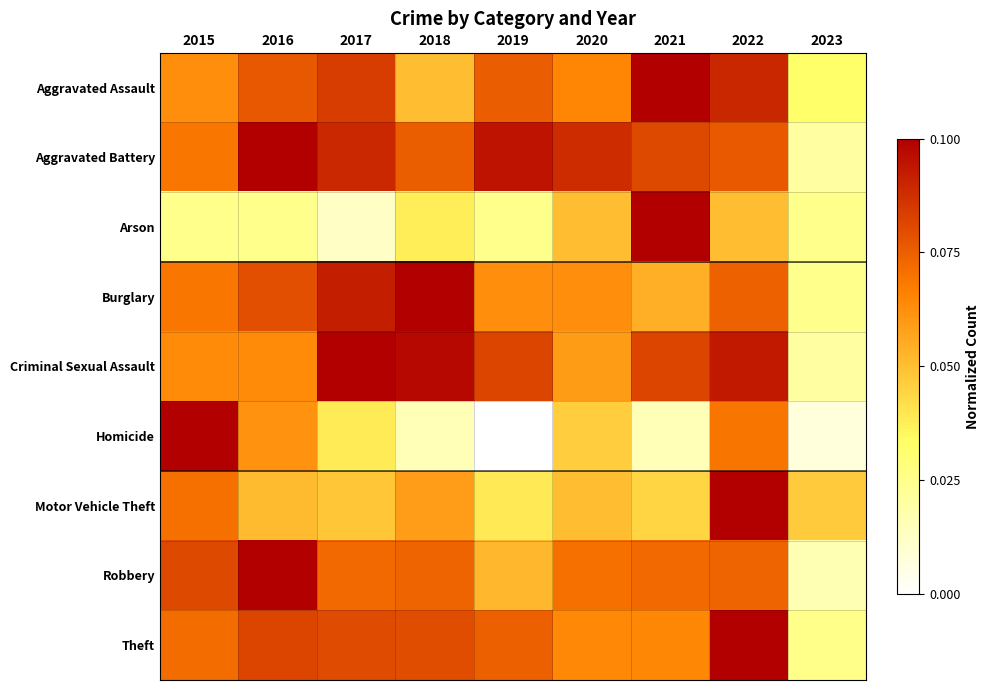

What is the greatest value displayed?

1.0